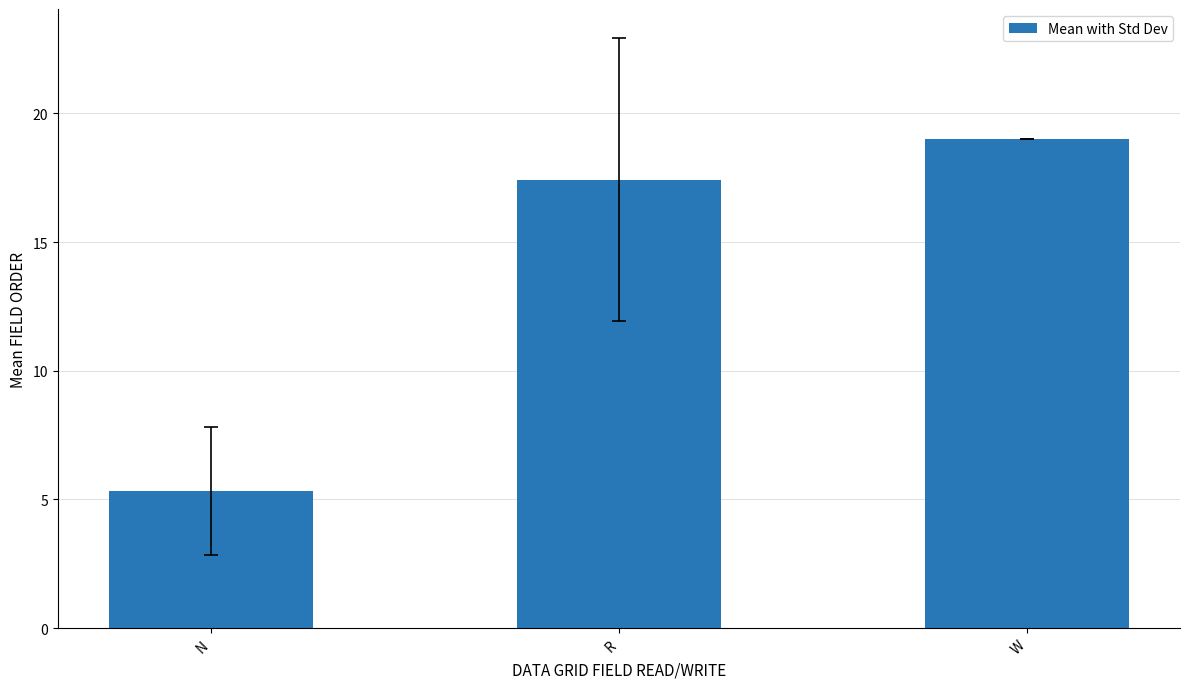

Rank the categories by value from lowest to highest.

N, R, W